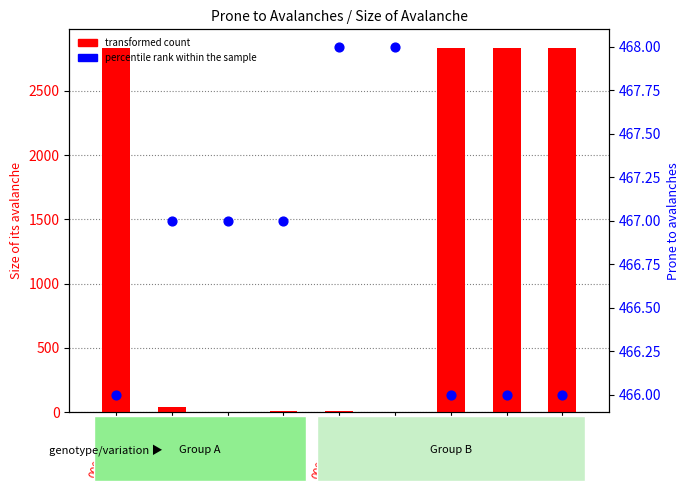

Which series contains the highest Y value?

transformed count